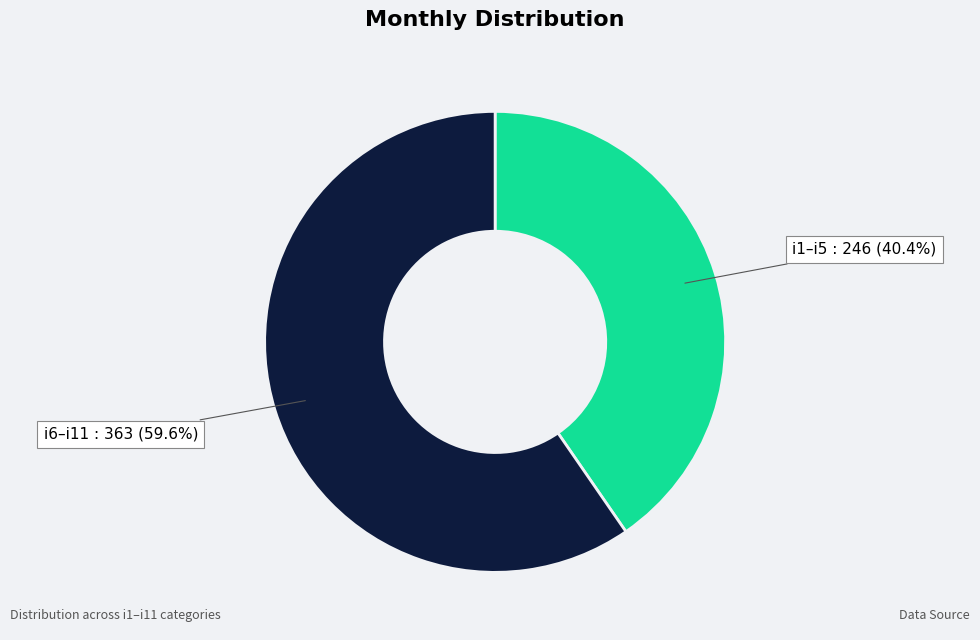

Rank the categories by value from highest to lowest.

i6–i11, i1–i5